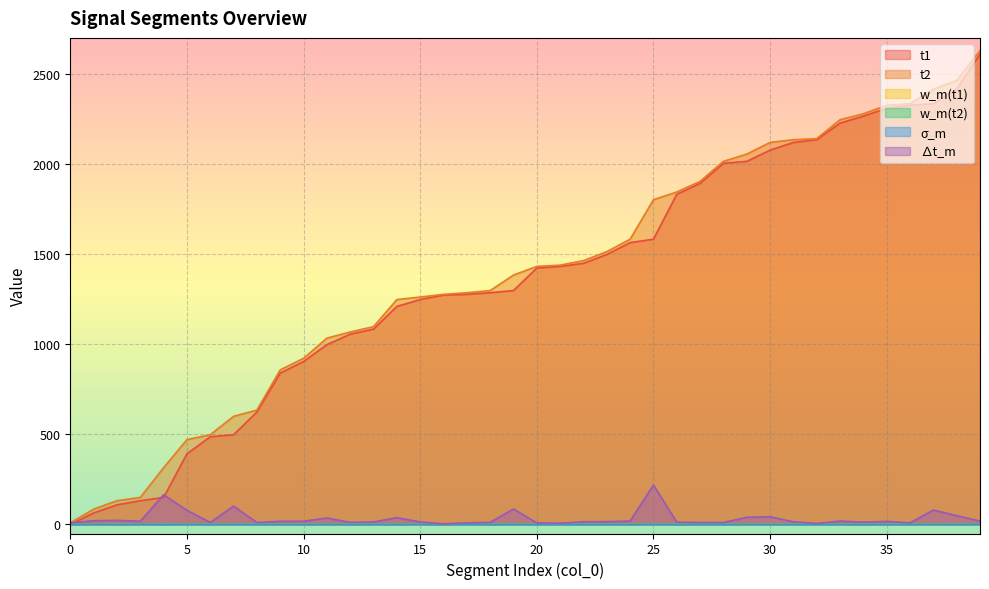

Rank the series by their maximum value, from lowest to highest.

σ_m, w_m(t1), w_m(t2), ∆t_m, t1, t2